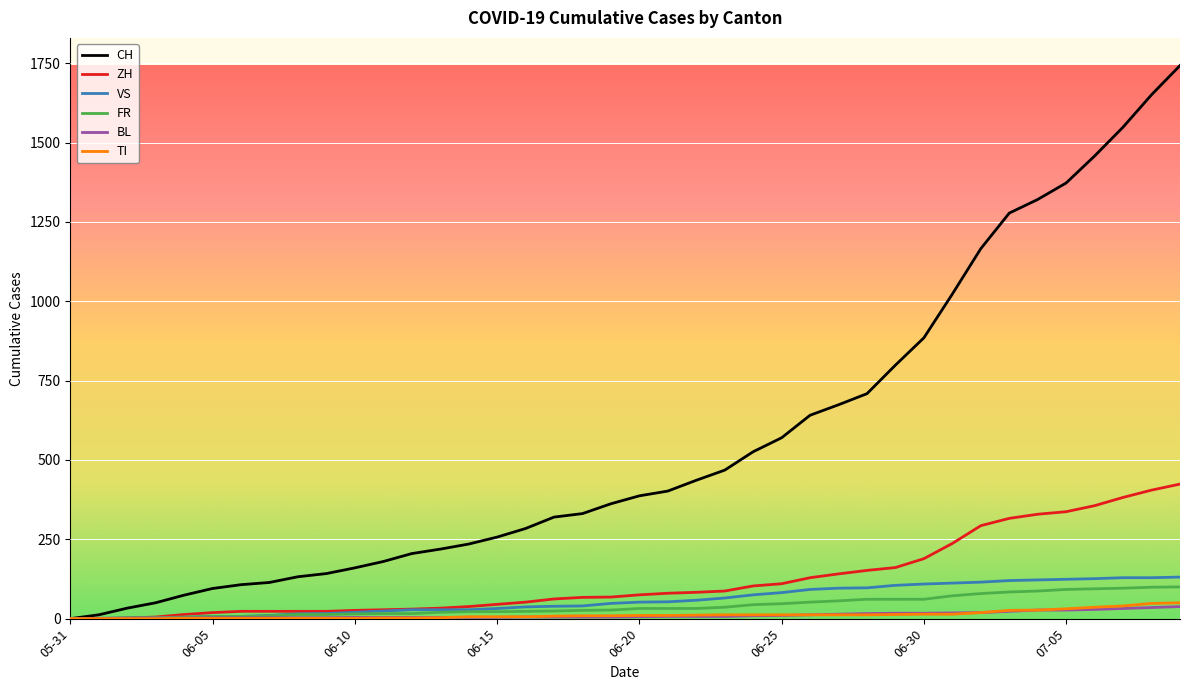

What is the maximum value for BL?

38